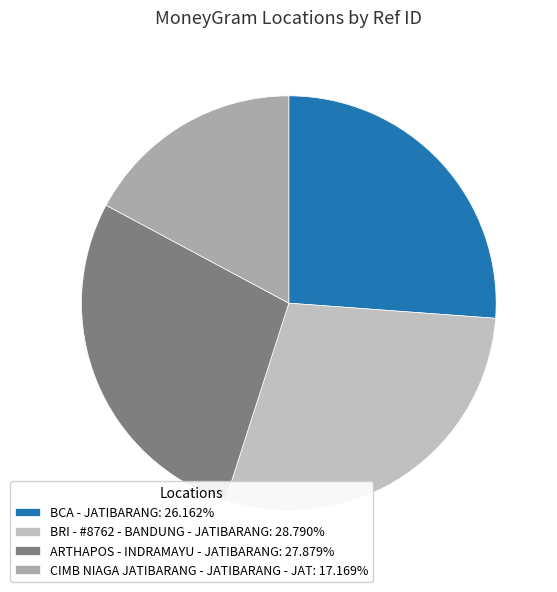

What percentage do ARTHAPOS - INDRAMAYU - JATIBARANG and BRI - #8762 - BANDUNG - JATIBARANG together represent?

56.7%